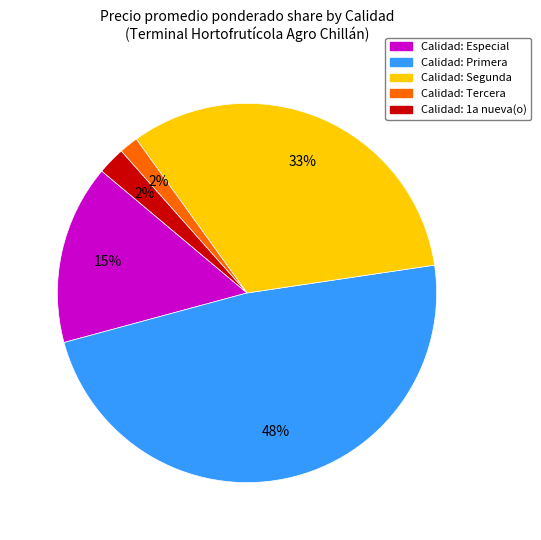

To the nearest percent, what is the average slice percentage?

20%